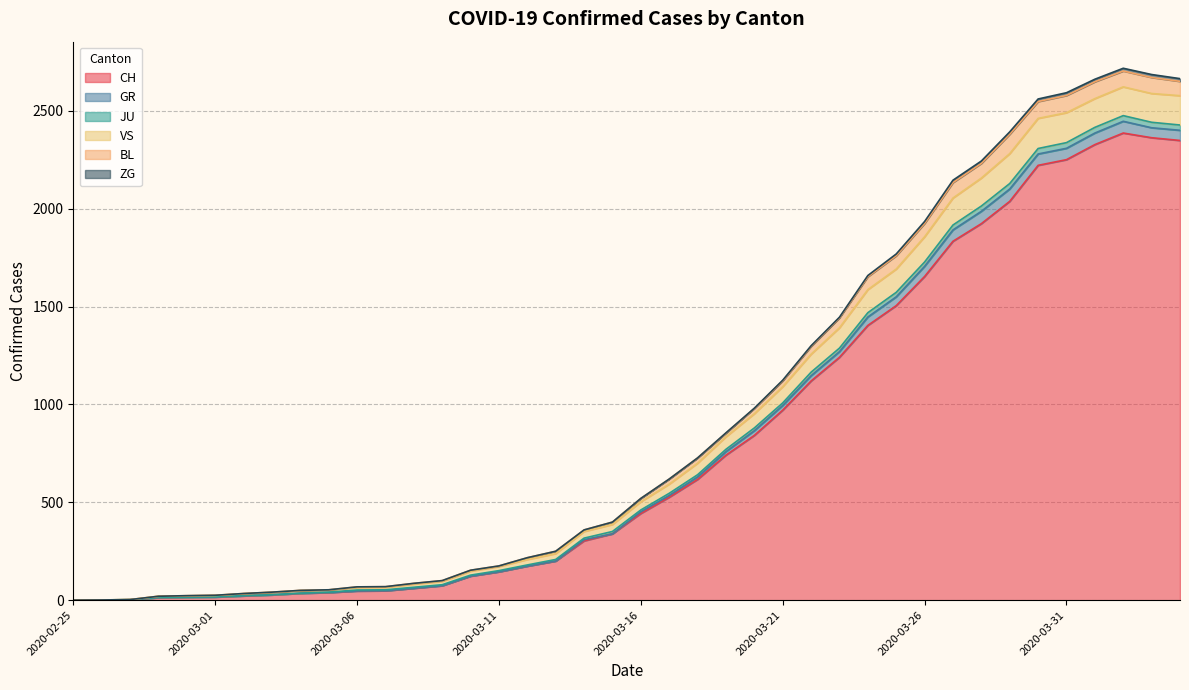

What is the highest value of the CH series?

2387